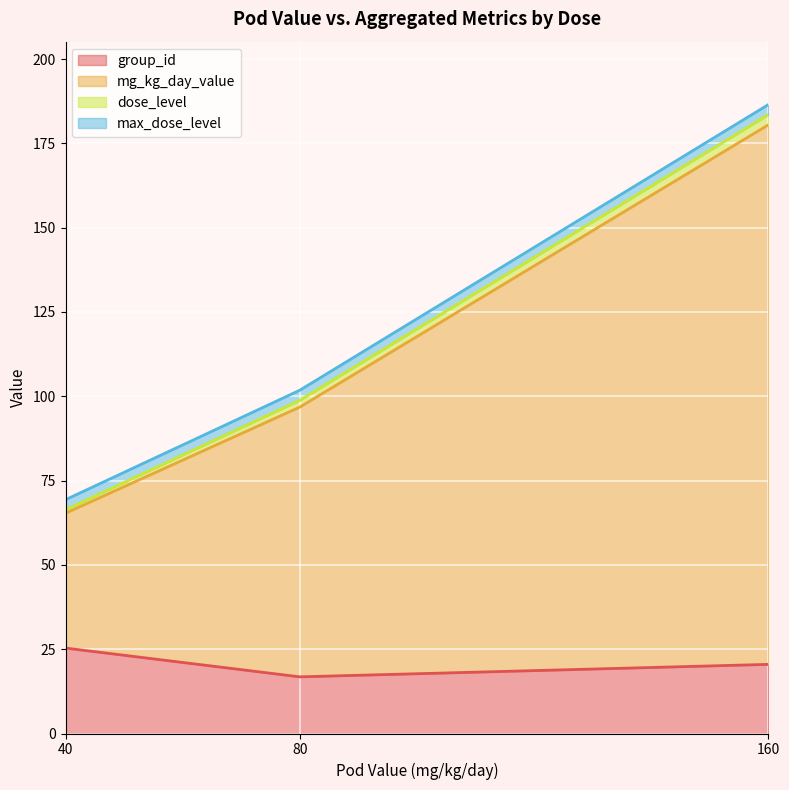

True or false: dose_level has a value of 3 at 160.

True